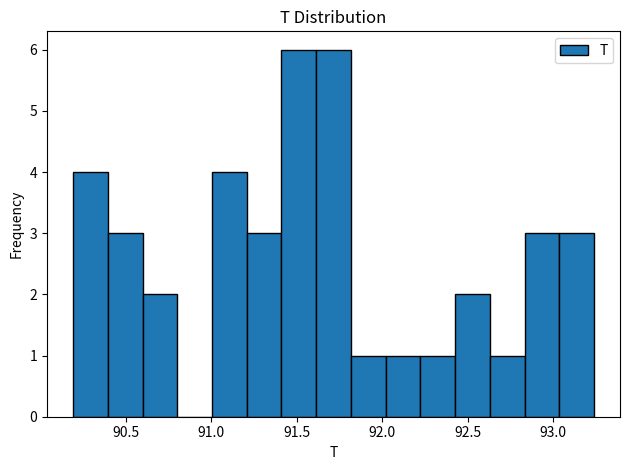

Reading left to right, list every bar in this chart as the range it spans on the x-axis followed by its height. Neither the bar edges nor the heights are printed on the chart, so give them approximately, as read against the axes.

90.20 to 90.40: 4
90.40 to 90.60: 3
90.60 to 90.80: 2
90.80 to 91.00: 0
91.00 to 91.20: 4
91.20 to 91.40: 3
91.40 to 91.60: 6
91.60 to 91.80: 6
91.80 to 92.00: 1
92.00 to 92.20: 1
92.20 to 92.45: 1
92.45 to 92.65: 2
92.65 to 92.85: 1
92.85 to 93.05: 3
93.05 to 93.25: 3